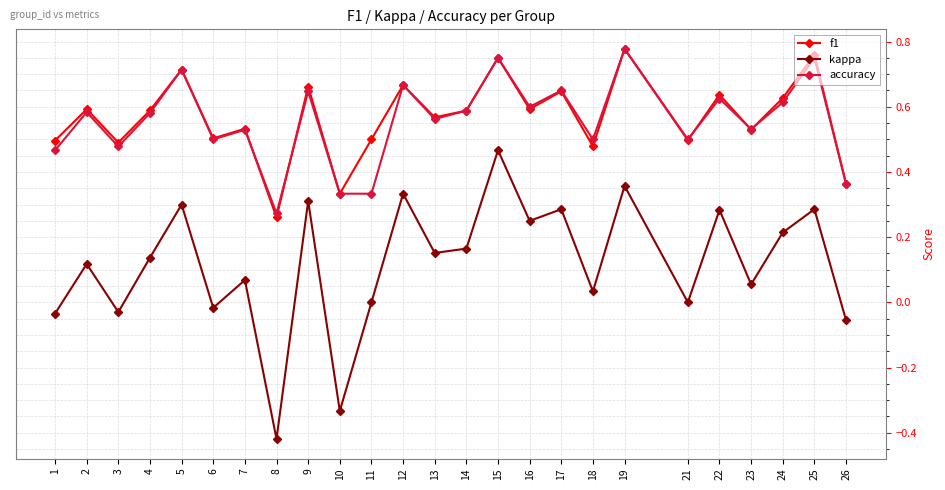

Is the value of f1 at 5 greater than the value of kappa at 13?

Yes